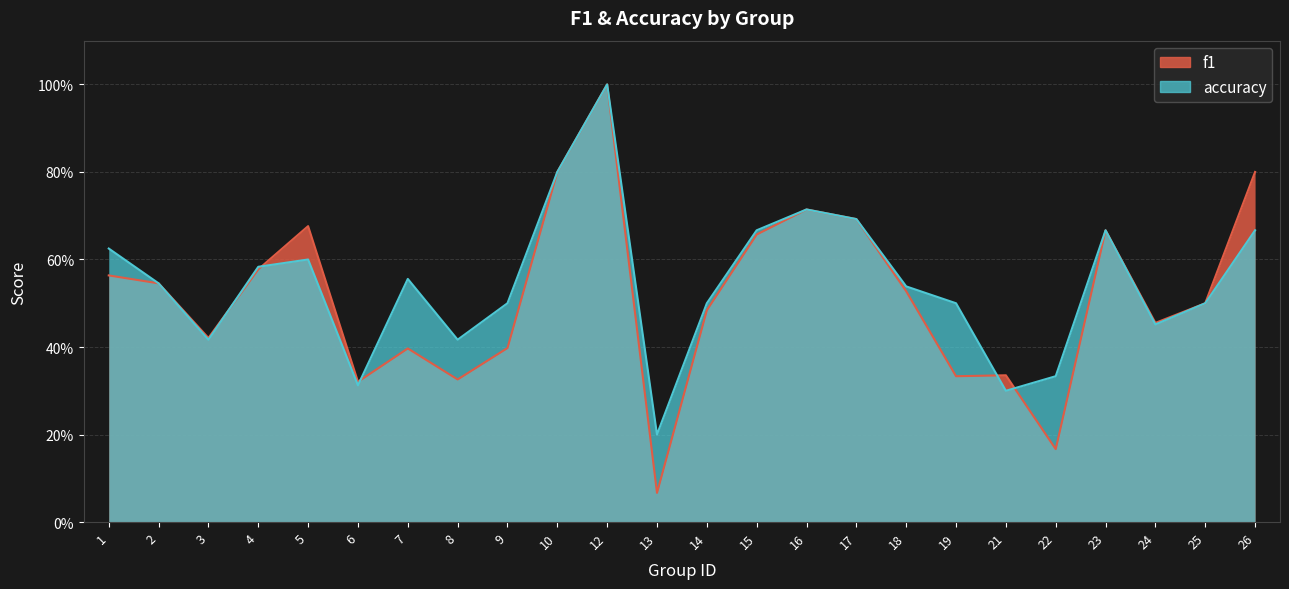

Where is the first local minimum for f1?

3